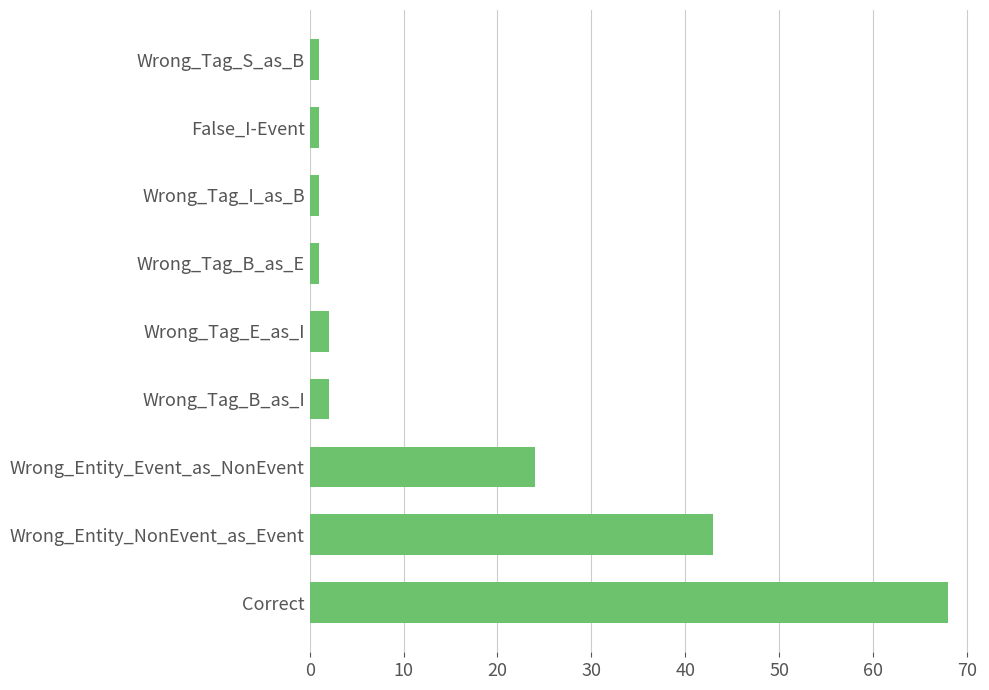

Which label corresponds to the largest value in the chart?

Correct